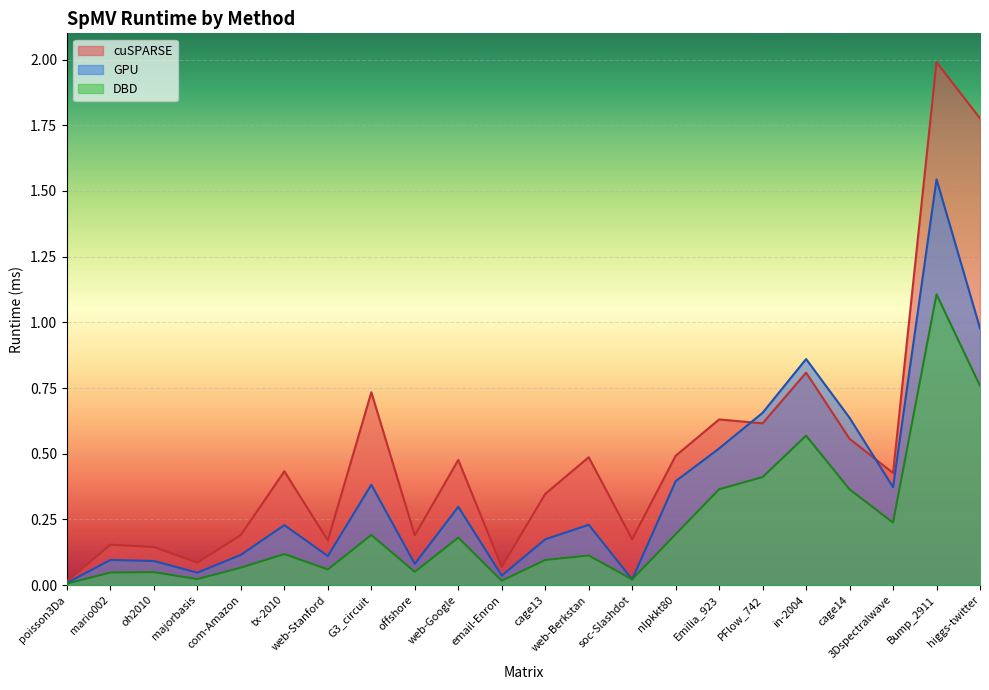

True or false: cuSPARSE and GPU intersect in this chart.

True